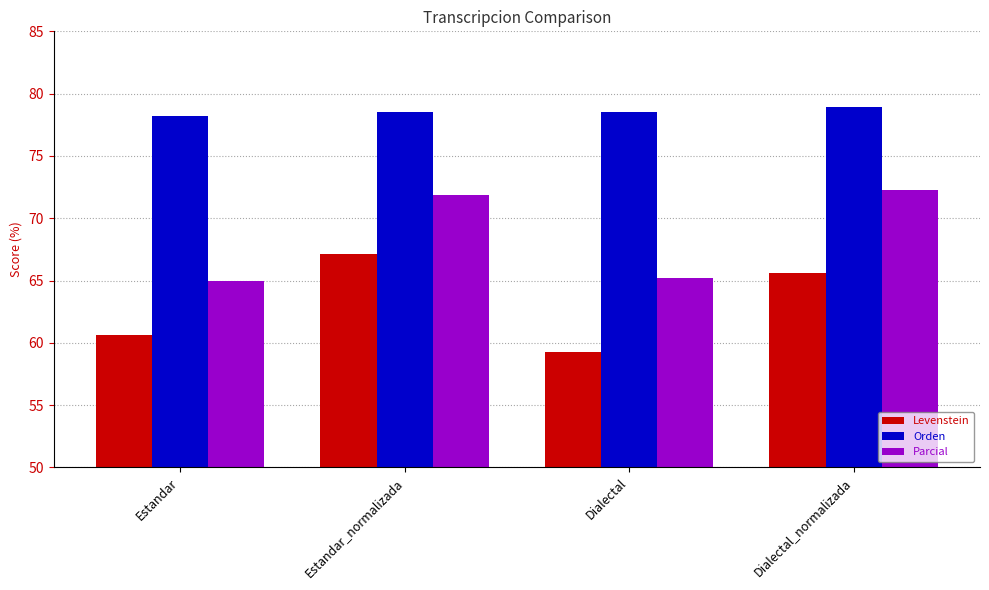

Which label corresponds to the largest value in the chart?

Dialectal_normalizada